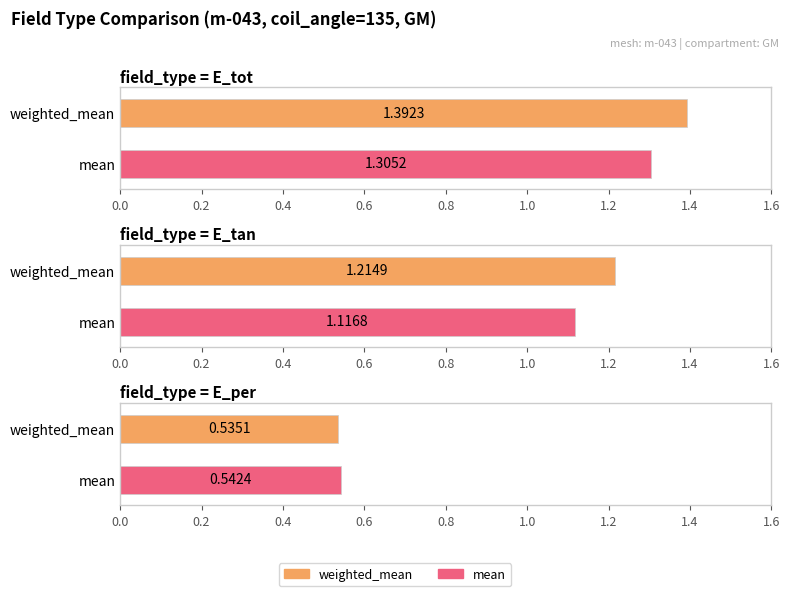

How many bars are there in each group?

2